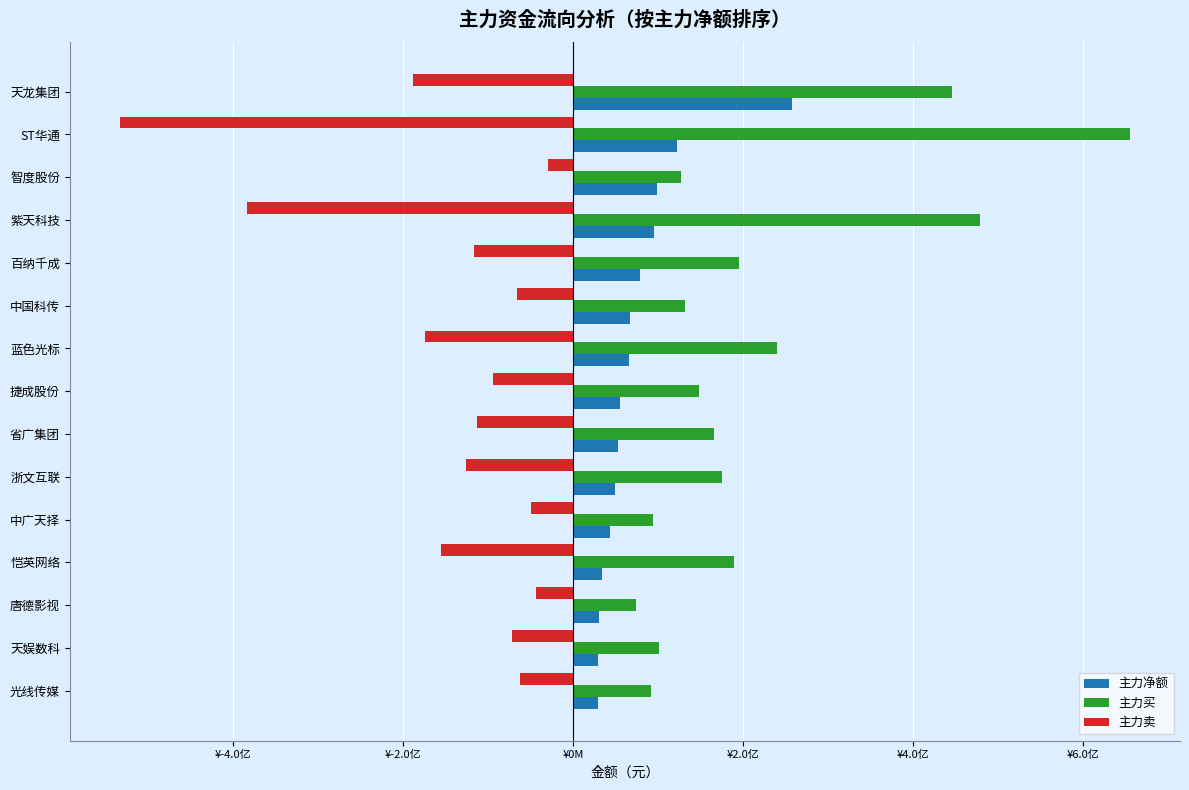

What are all the series names shown in the legend?

主力净额, 主力买, 主力卖